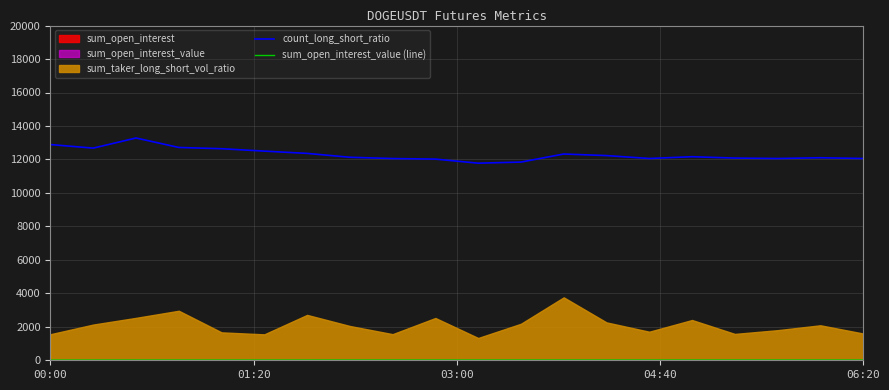

Where does the count_long_short_ratio series first go above 12162?

00:00